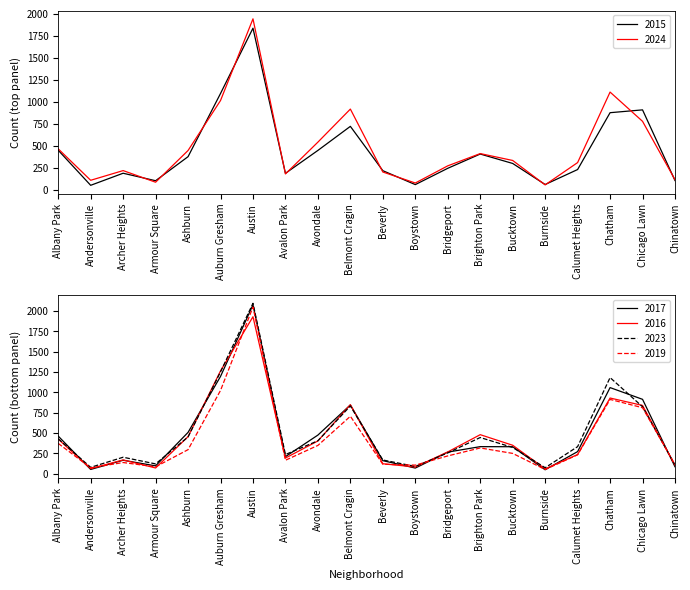

Where do 2016 and 2017 first cross each other?

Albany Park and Andersonville